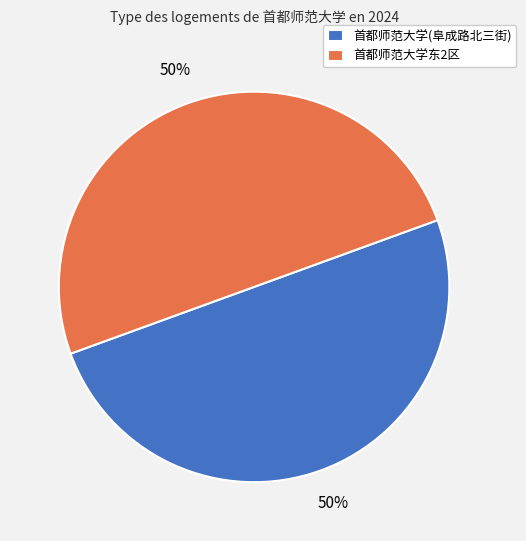

What is the ratio of the value at 首都师范大学东2区 to the value at 首都师范大学(阜成路北三街)?

1.0